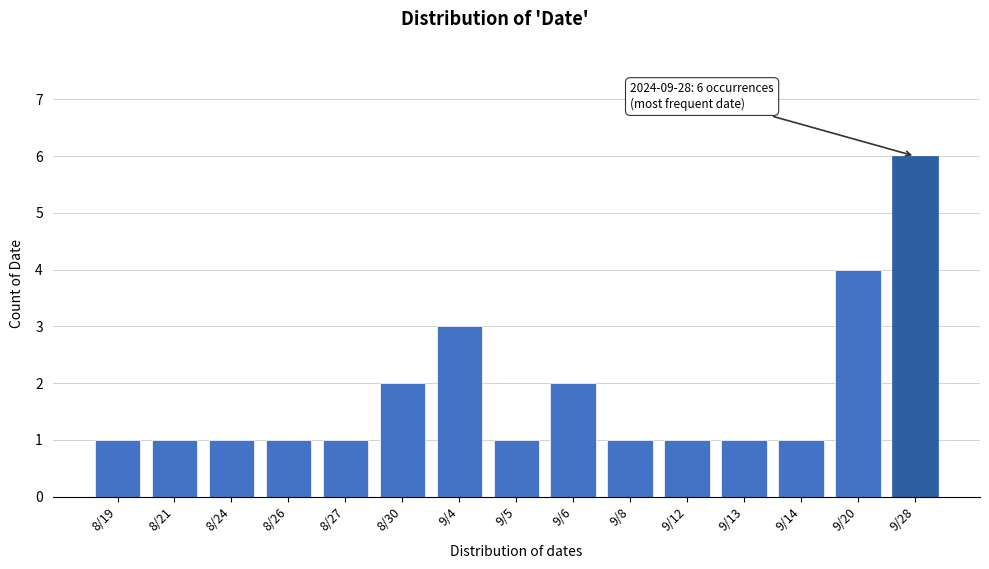

Reading left to right, transcribe all the data shown in this chart.

8/19=1	8/21=1	8/24=1	8/26=1	8/27=1	8/30=2	9/4=3	9/5=1	9/6=2	9/8=1	9/12=1	9/13=1	9/14=1	9/20=4	9/28=6